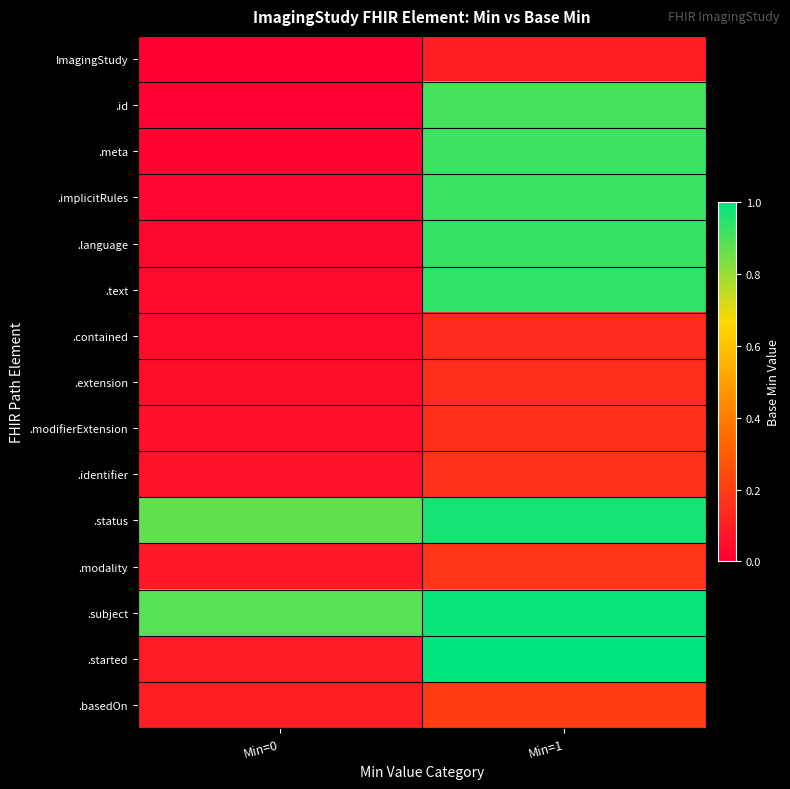

Reading left to right, extract all data points from this chart.

ImagingStudy: Min=0=0.0	Min=1=0.1
.id: Min=0=0.0	Min=1=0.9
.meta: Min=0=0.0	Min=1=0.9
.implicitRules: Min=0=0.0	Min=1=0.9
.language: Min=0=0.0	Min=1=0.9
.text: Min=0=0.0	Min=1=0.9
.contained: Min=0=0.0	Min=1=0.1
.extension: Min=0=0.1	Min=1=0.2
.modifierExtension: Min=0=0.1	Min=1=0.2
.identifier: Min=0=0.1	Min=1=0.2
.status: Min=0=0.9	Min=1=1.0
.modality: Min=0=0.1	Min=1=0.2
.subject: Min=0=0.9	Min=1=1.0
.started: Min=0=0.1	Min=1=1.0
.basedOn: Min=0=0.1	Min=1=0.2